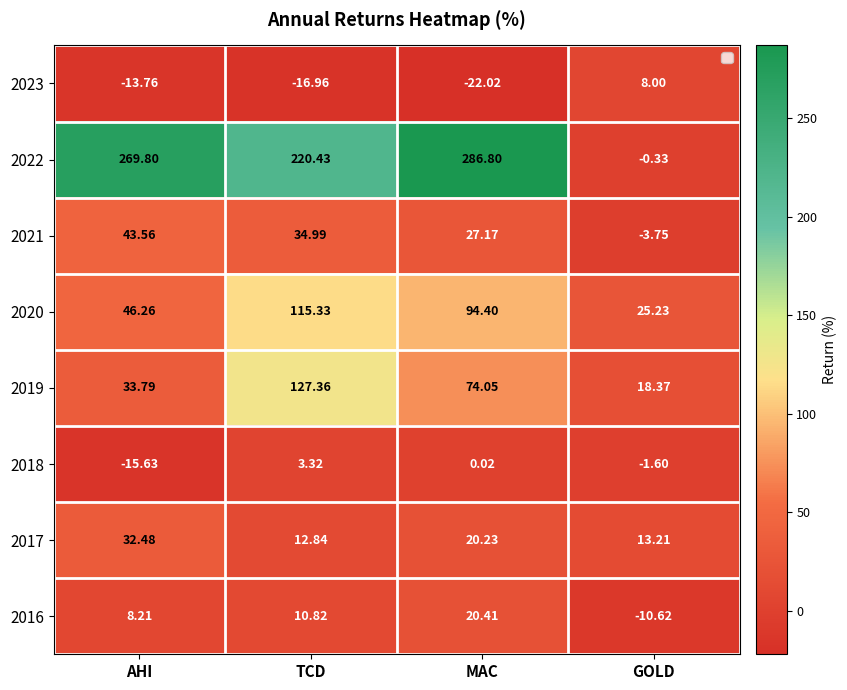

Which series has the largest total across all categories?

2022